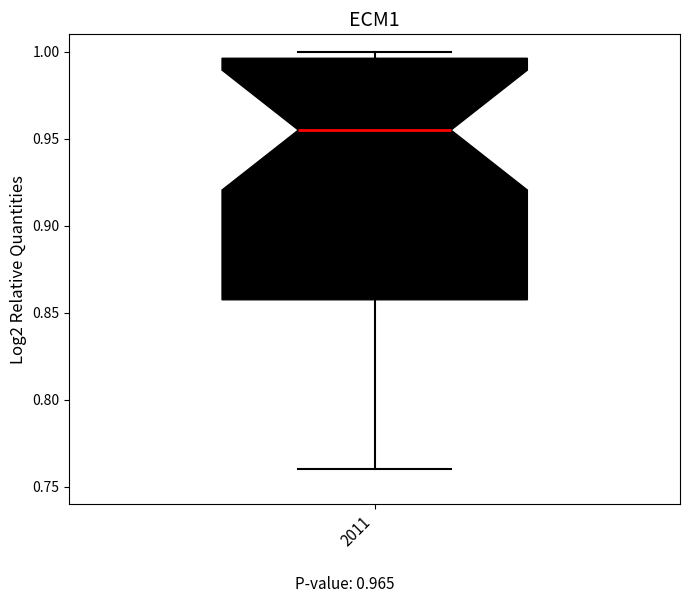

Transcribe this box plot: give where the median line is, the range the box spans, and where the two whiskers end, as read against the y-axis. The values are not printed on the chart, so give them approximately, as read against the axis.

median 0.955, box 0.860 to 0.995, whiskers 0.760 to 1.000